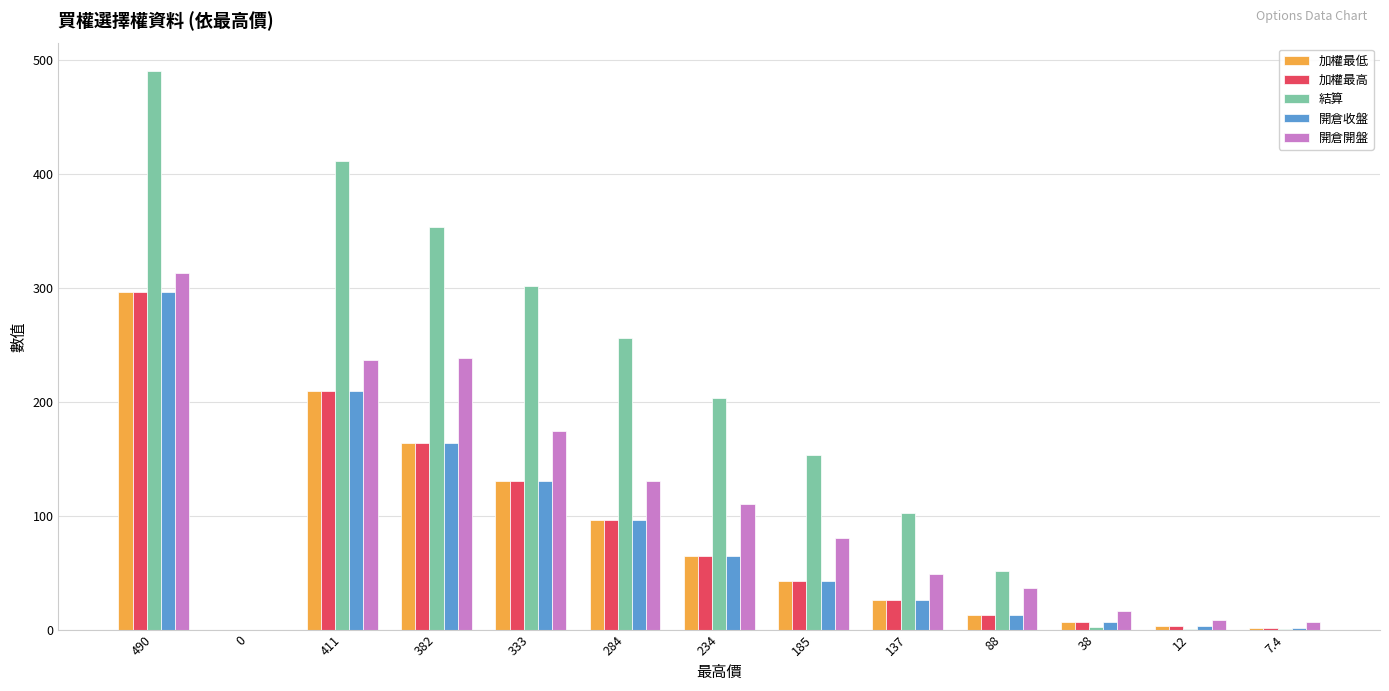

What is the difference between the 開倉開盤 values at 7.4 and 382?

231.1